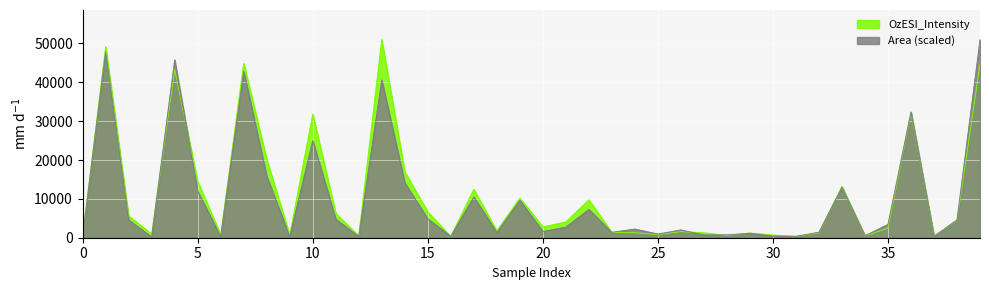

In Area, how many points are higher than both neighbors (excluding endpoints)?

13